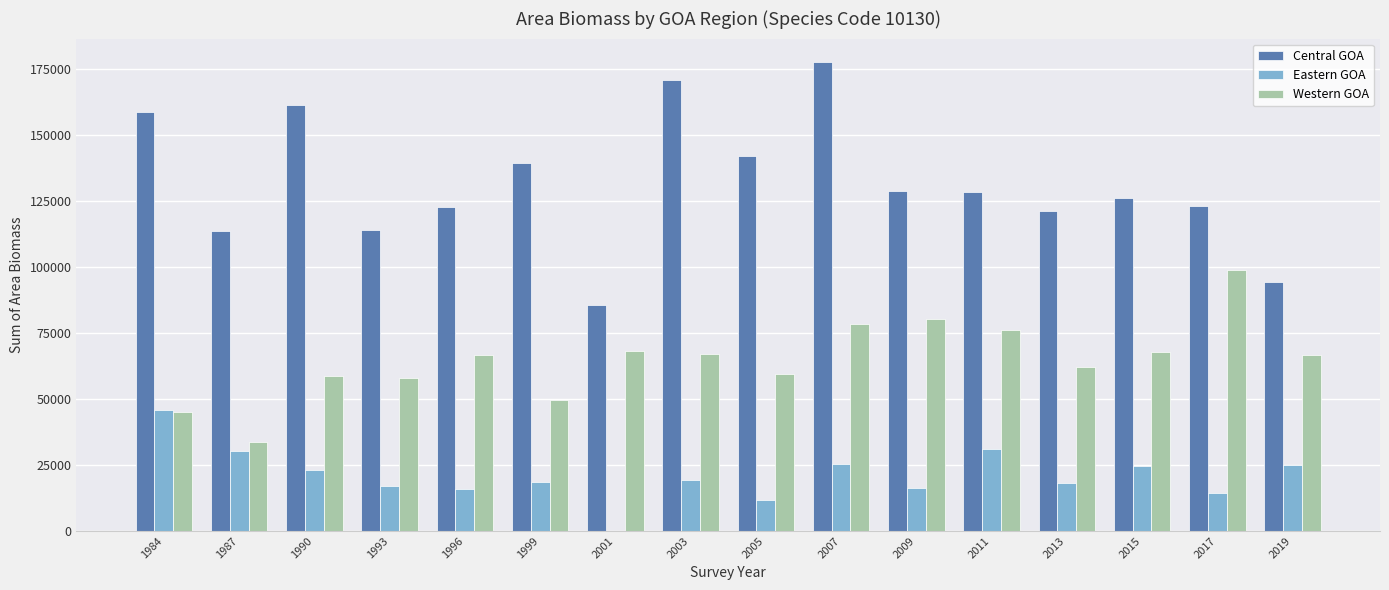

At which category is the sum across all series the highest?

2007